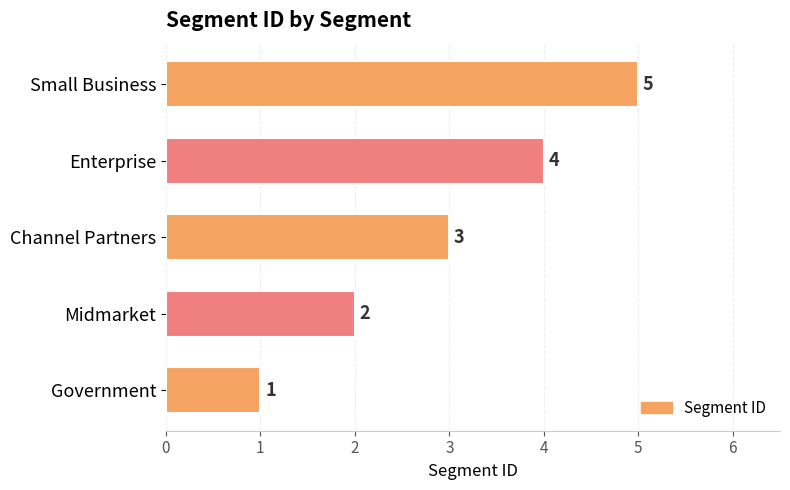

What is the maximum value shown in the chart?

5